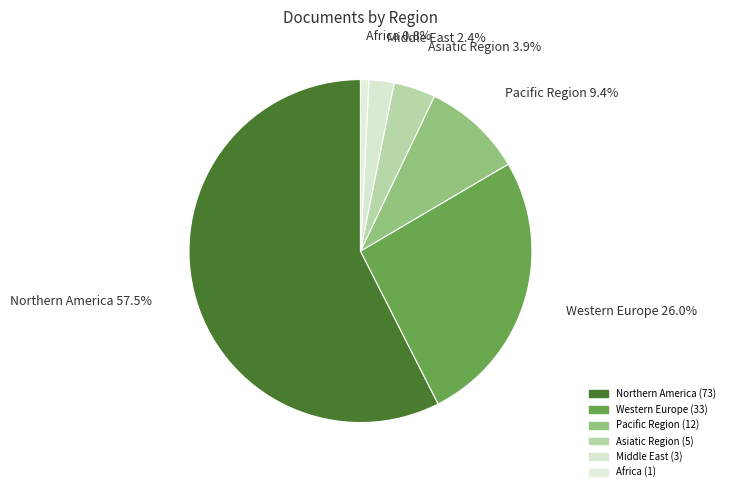

To the nearest percent, what percentage of the pie is Northern America?

57%